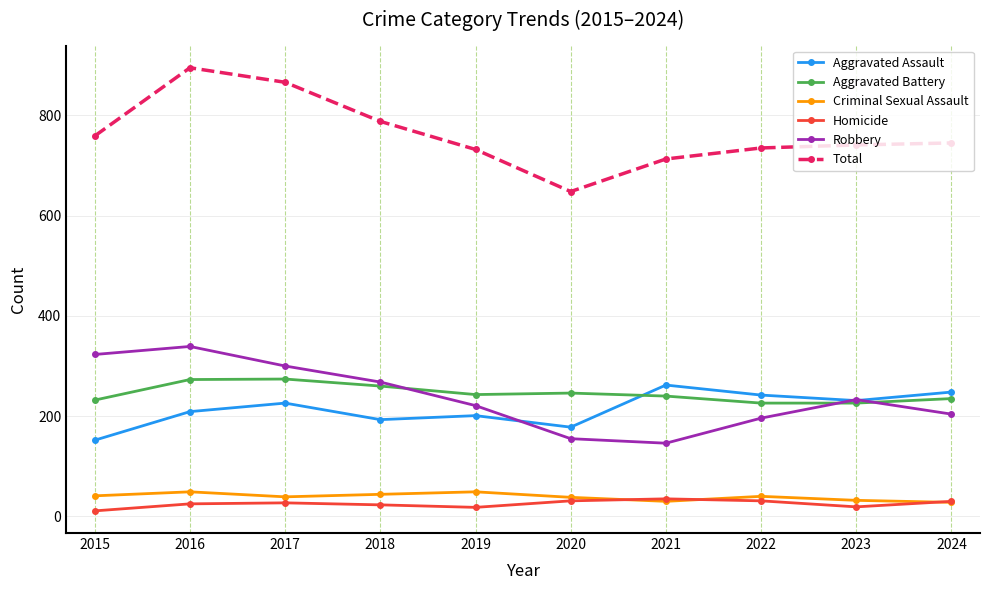

The Total series shows 713 at 2021. True or false?

True